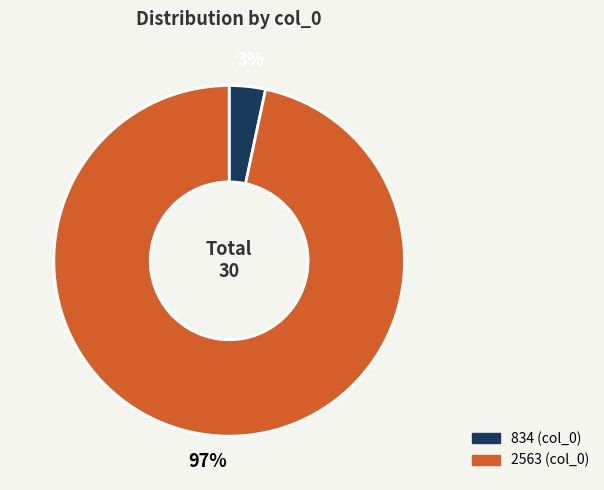

Which has a higher value, 2563 or 834?

2563